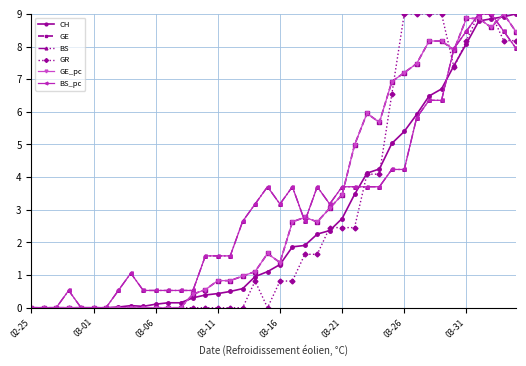

At which label does GE reach its minimum?

02-25